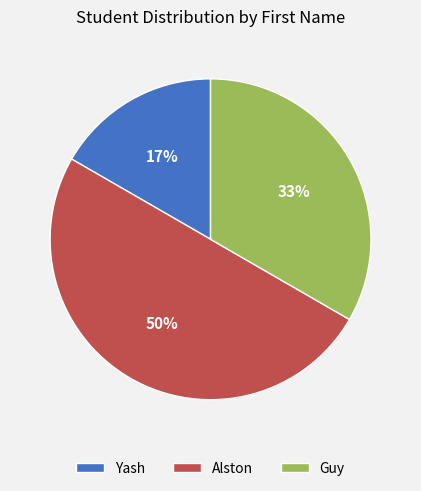

Approximately how many times larger is the value at Alston compared to Guy?

1.5